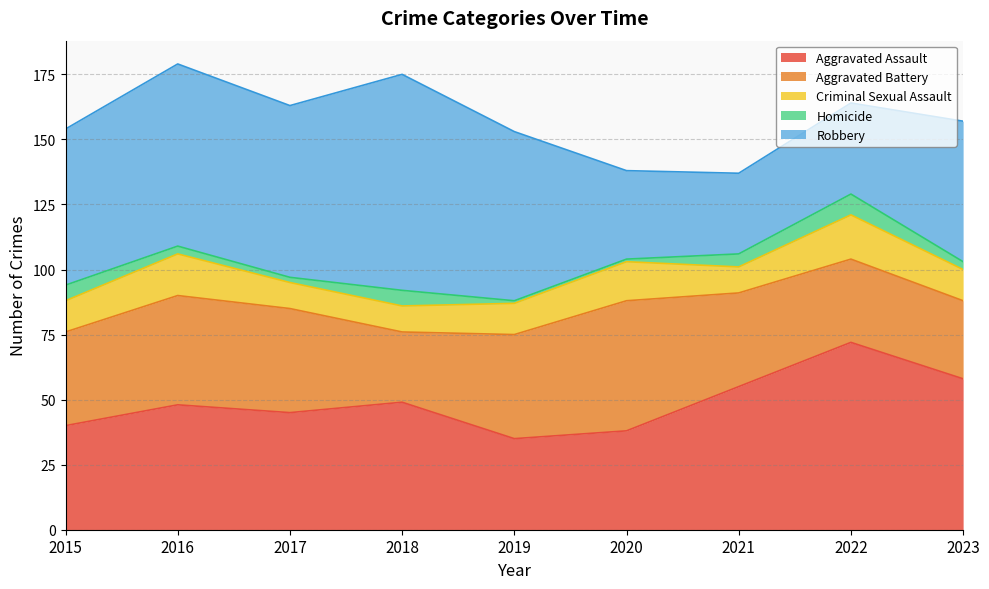

At which label does Aggravated Assault reach its minimum?

2019